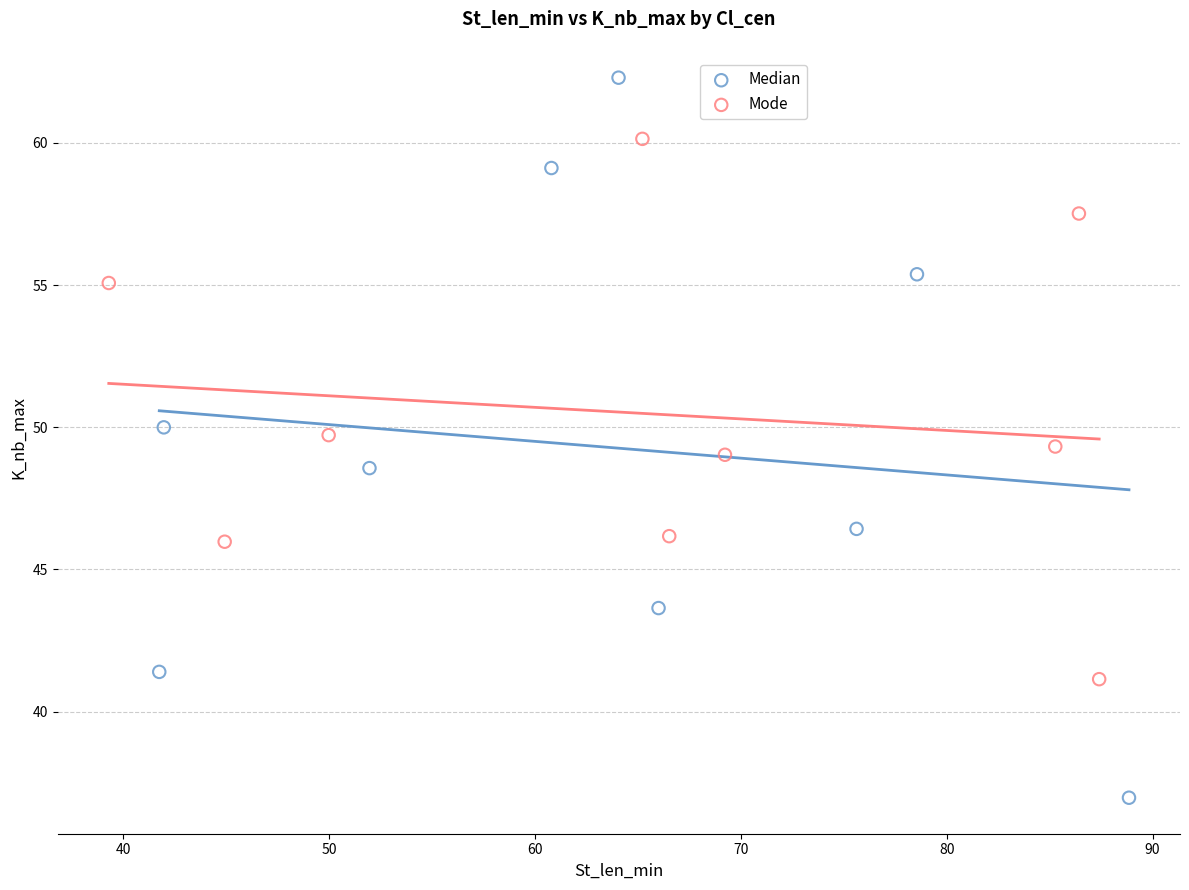

What are all the series names shown in the legend?

Median, Mode